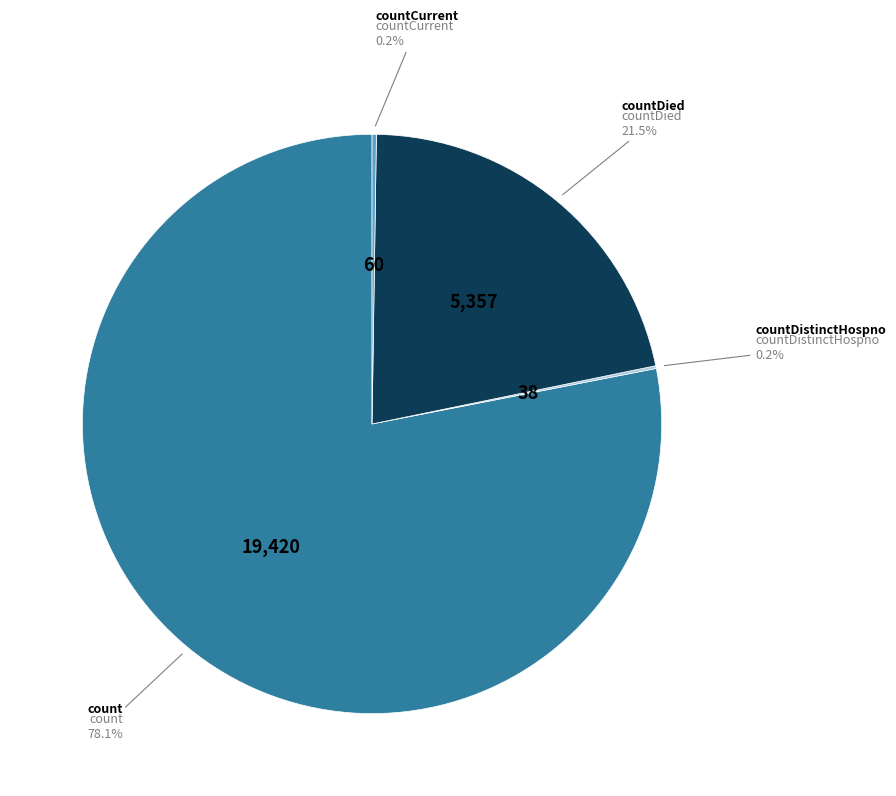

Is there a majority slice in this chart?

Yes